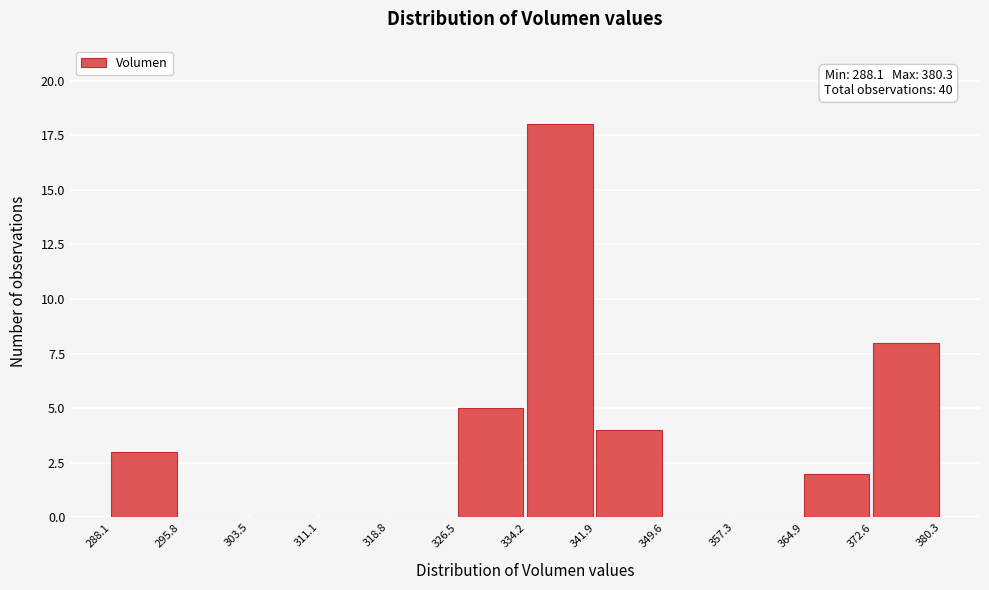

Over which range of the x-axis is the bar tallest?

334.2 to 341.9